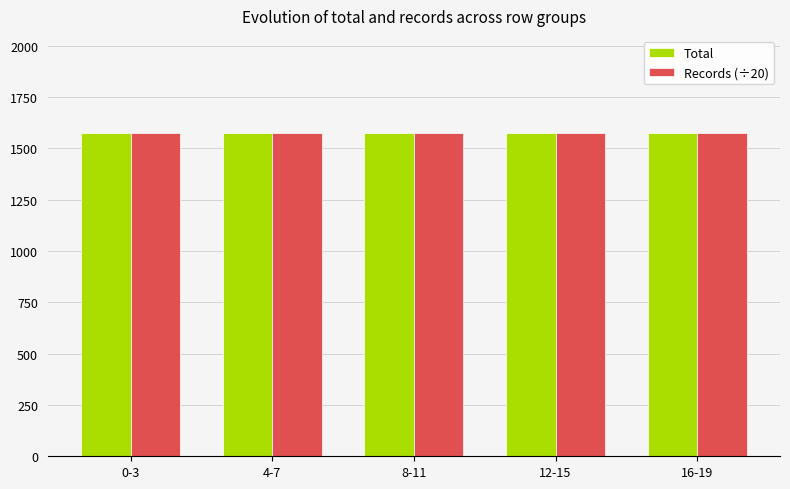

How many groups of bars are there?

5